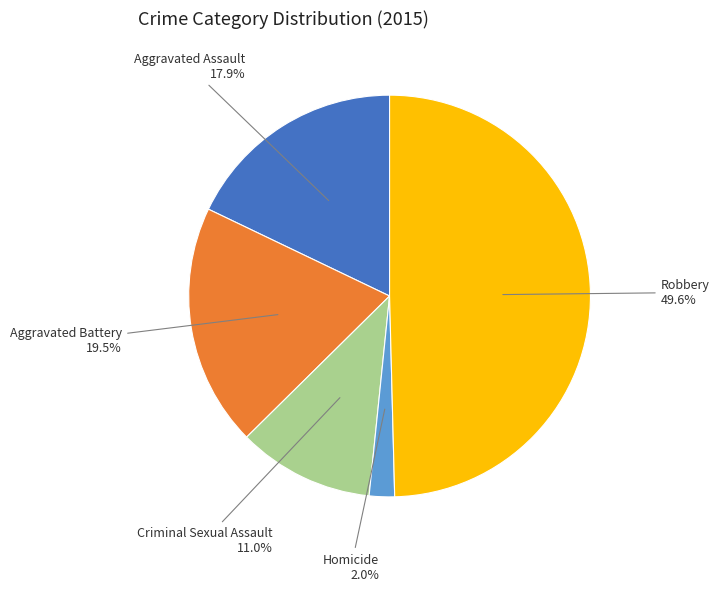

How many segments does this pie chart have?

5